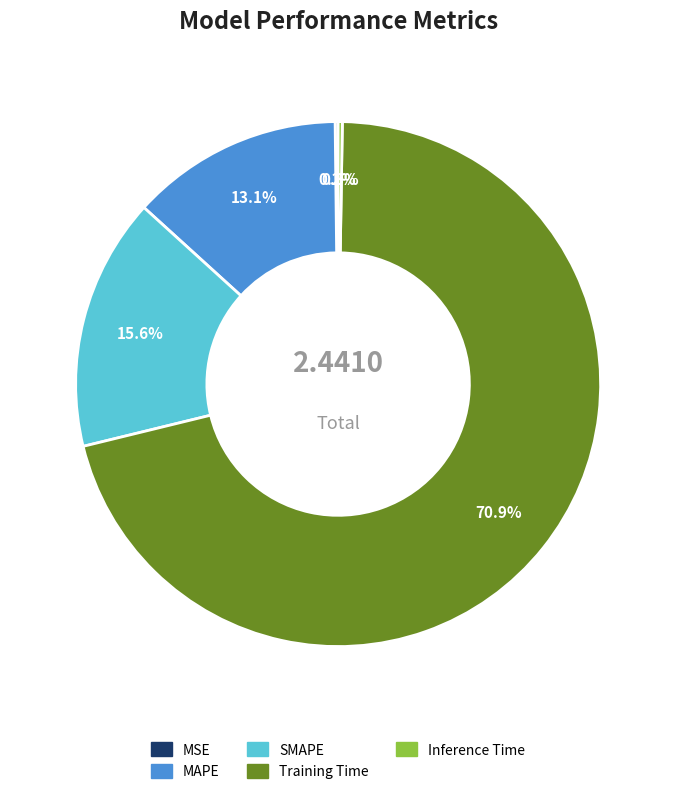

Is there a majority slice in this chart?

Yes